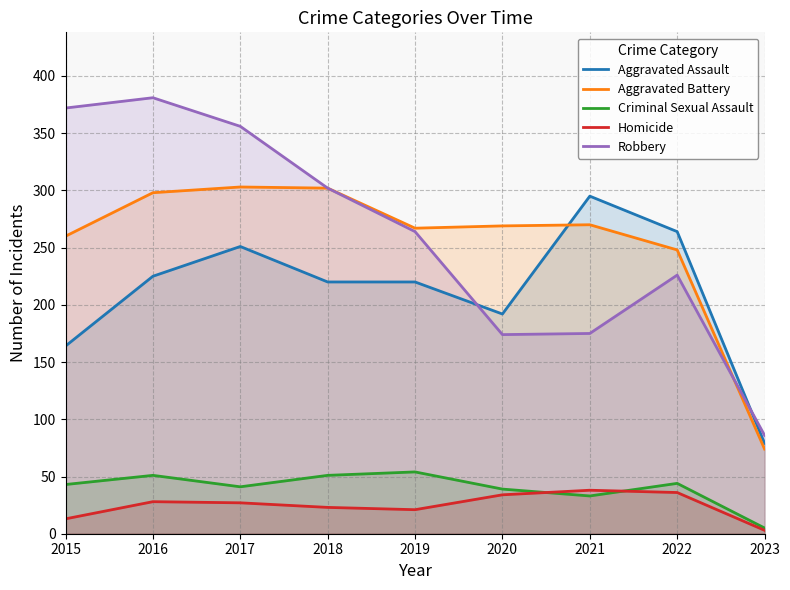

What are all the series names shown in the legend?

Aggravated Assault, Aggravated Battery, Criminal Sexual Assault, Homicide, Robbery